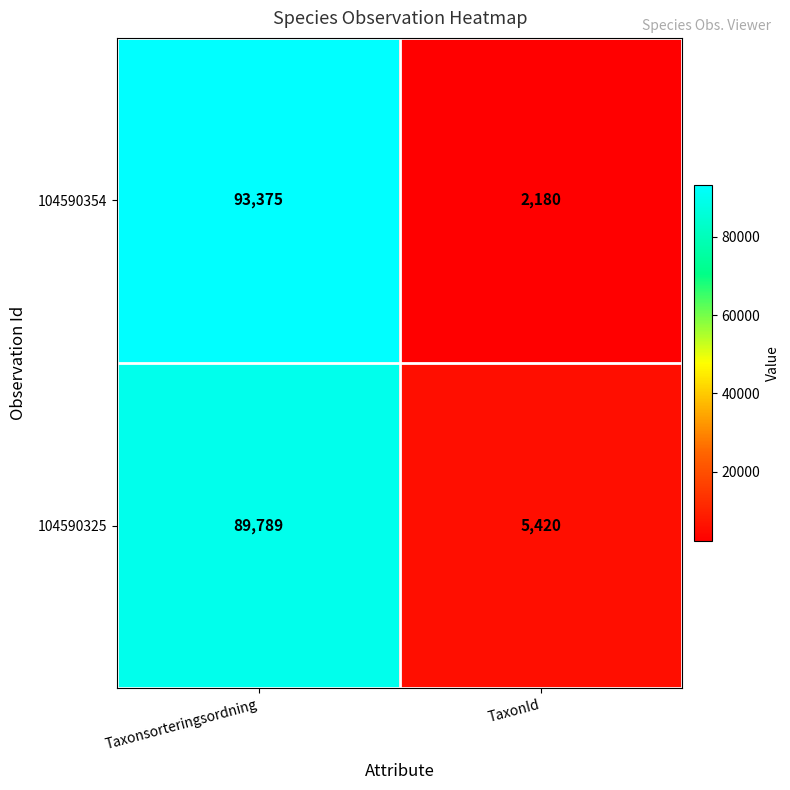

Count the number of categories in the chart.

2